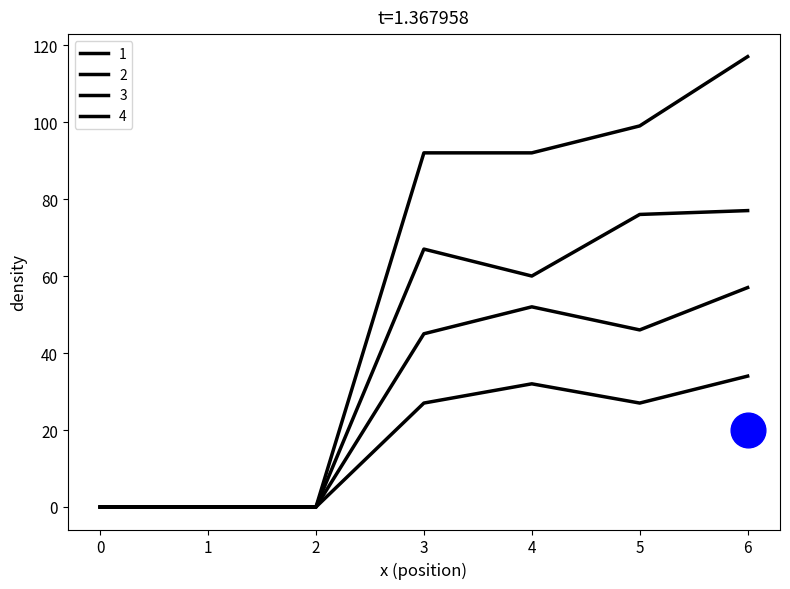

How many series are shown in this chart?

4